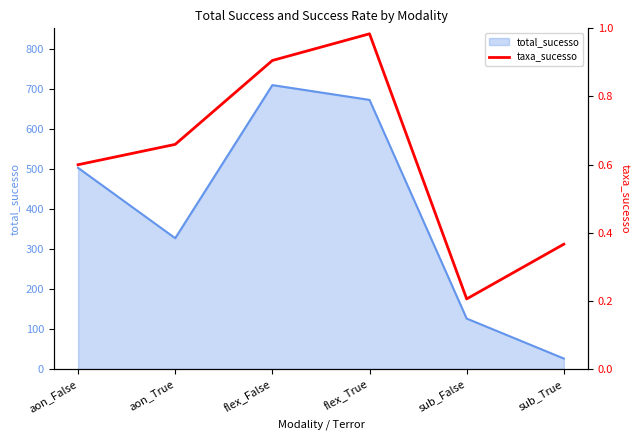

Does the chart have visible grid lines?

No